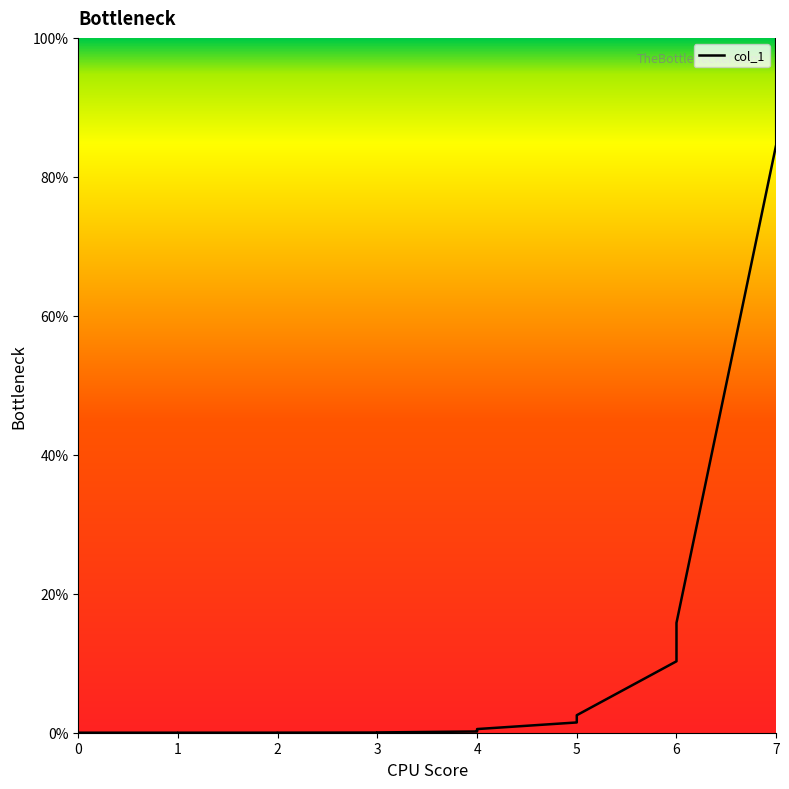

Does the chart have visible grid lines?

No